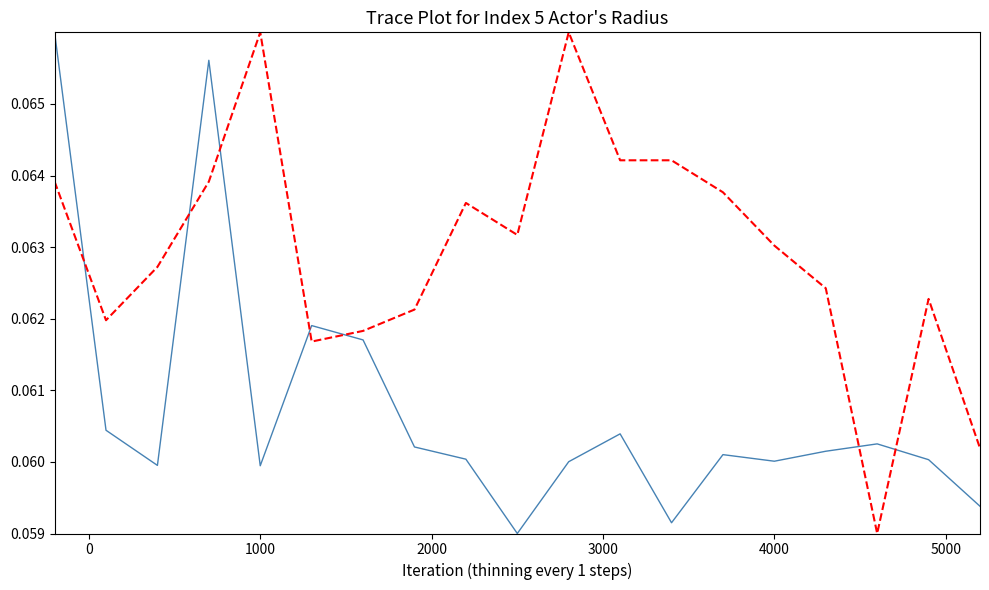

How many lines are shown in the chart?

2